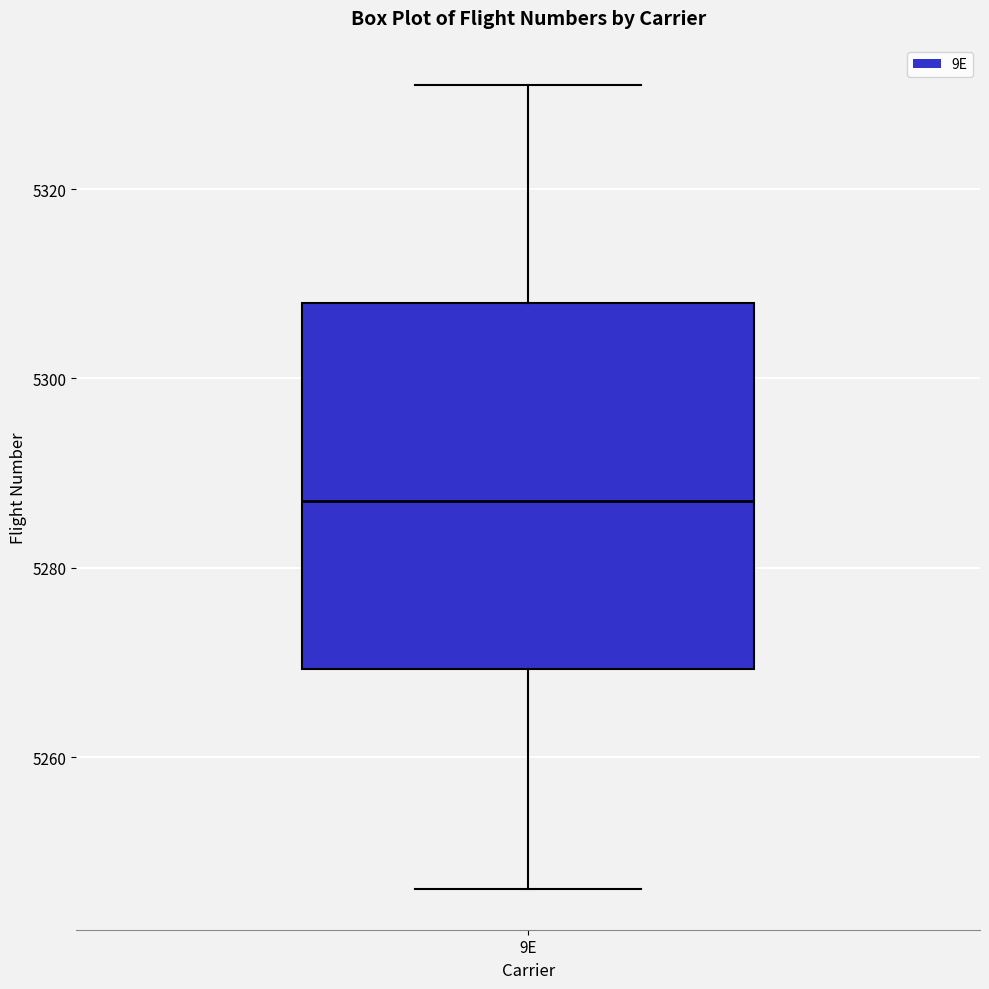

Transcribe this box plot: give where the median line is, the range the box spans, and where the two whiskers end, as read against the y-axis. The values are not printed on the chart, so give them approximately, as read against the axis.

median 5288, box 5270 to 5308, whiskers 5246 to 5332